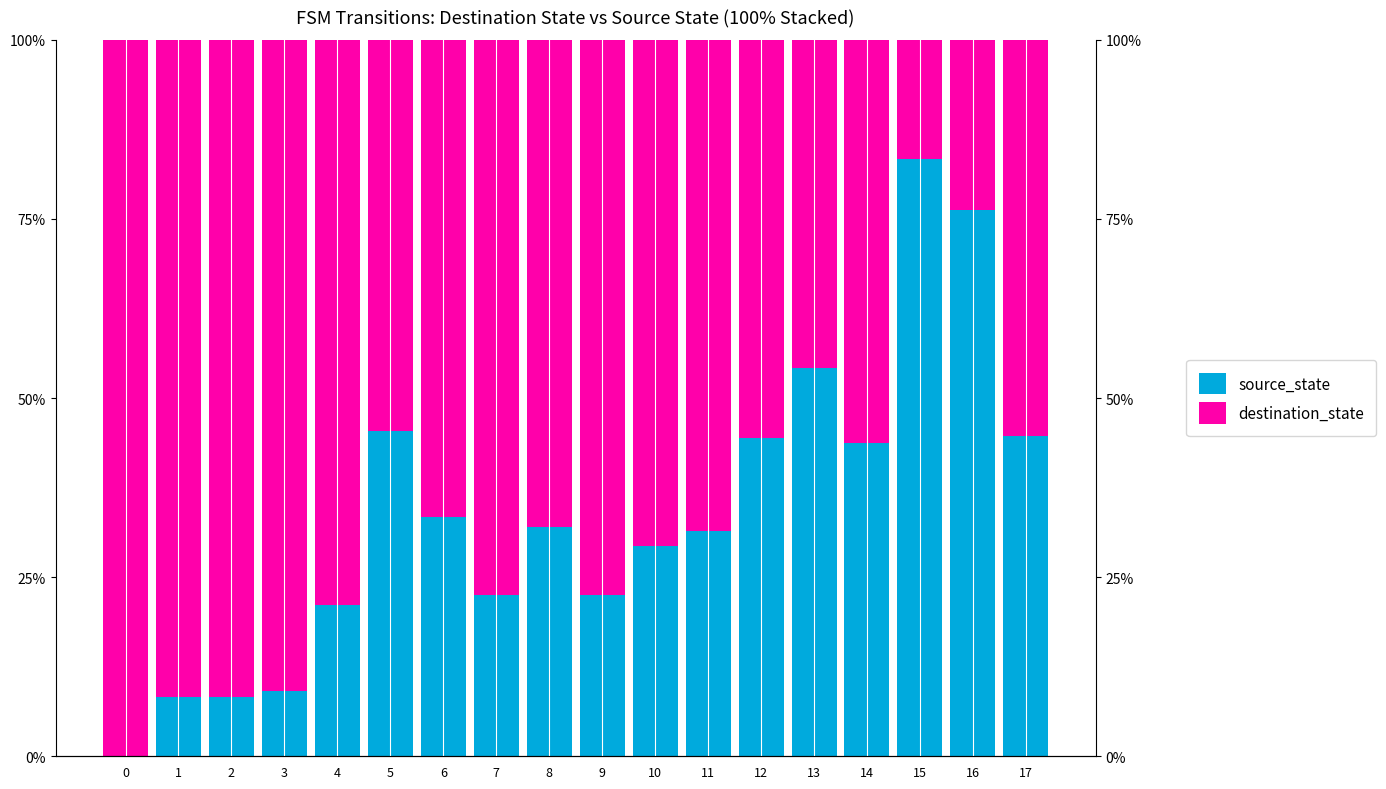

Between 4 and 9, which series saw the biggest shift?

source_state